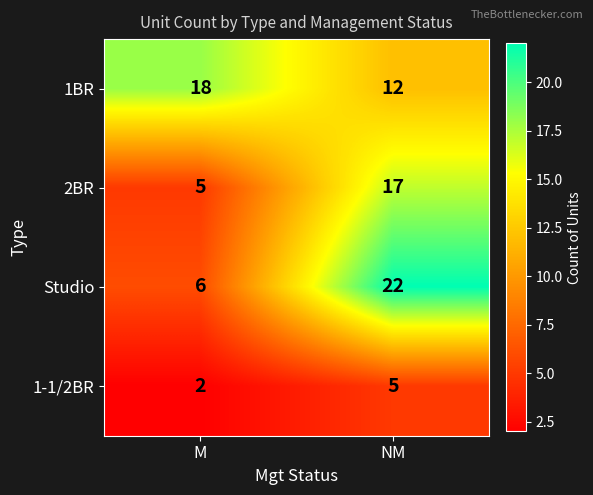

How many data points does each series have?

2